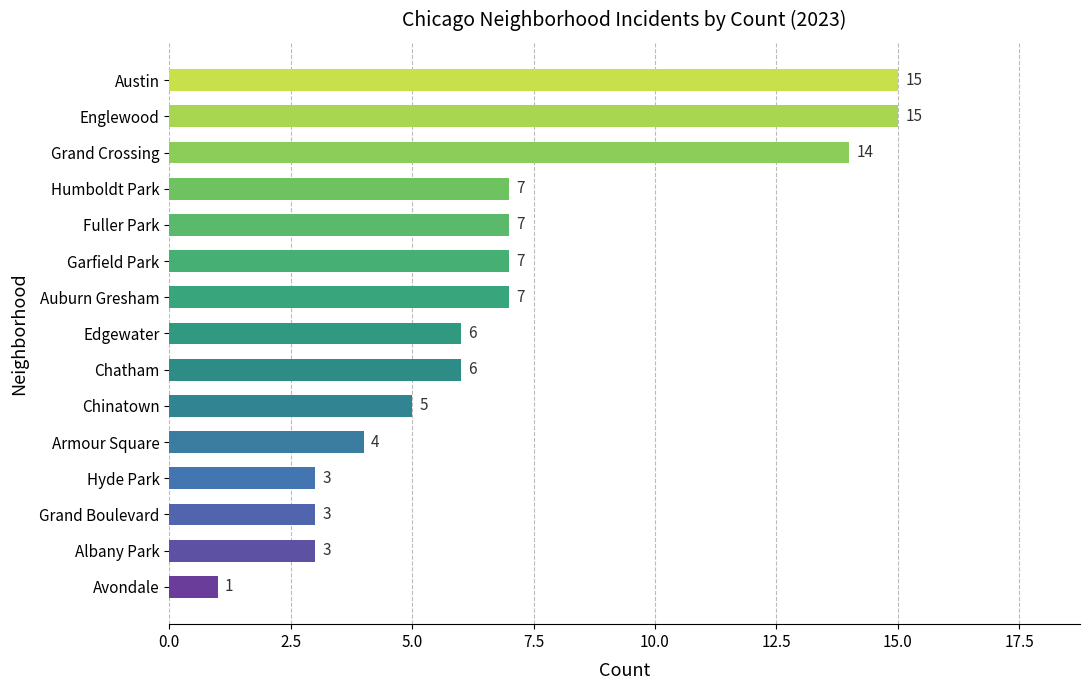

What is the difference between the second highest and second lowest values?

12